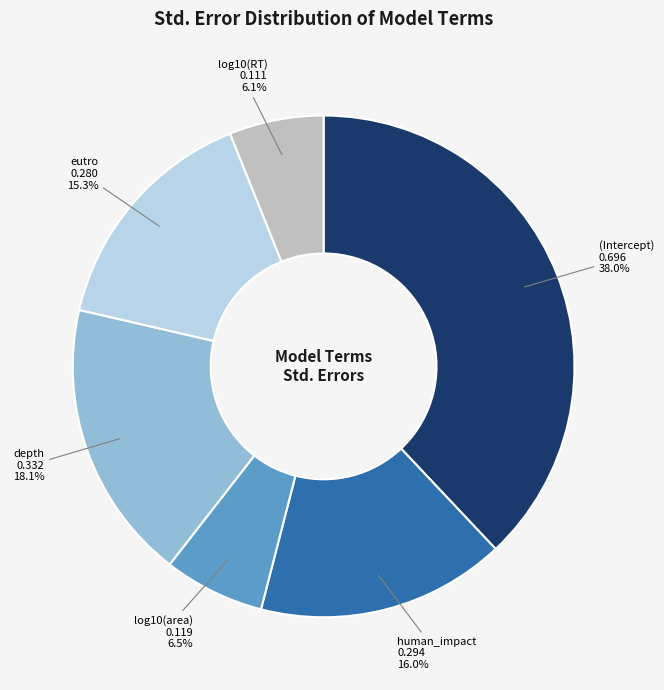

To the nearest percent, what is the difference between the largest and smallest slice percentages?

32%